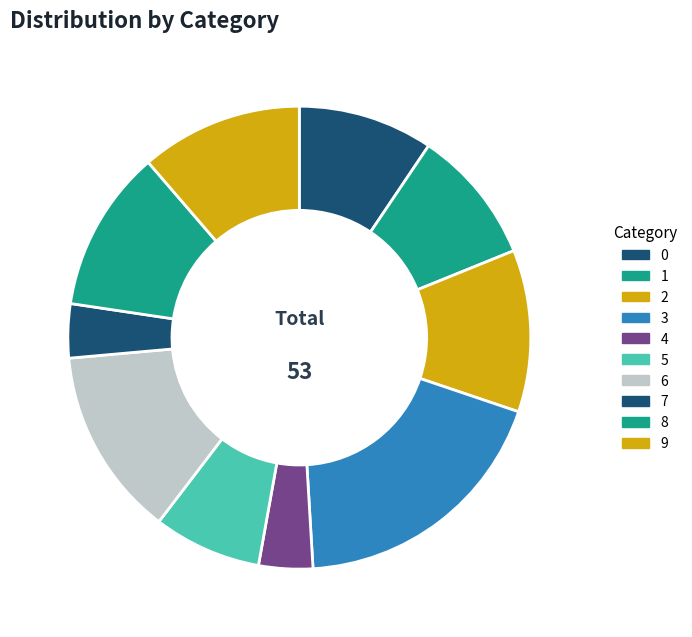

To the nearest percent, what is the combined percentage of 4 and 1?

13%